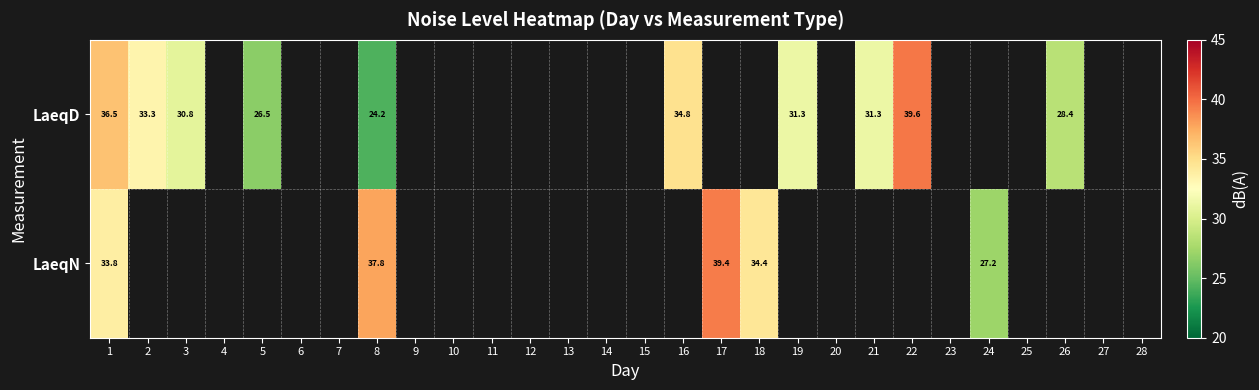

The LaeqN series shows 24.1 at 17. True or false?

False